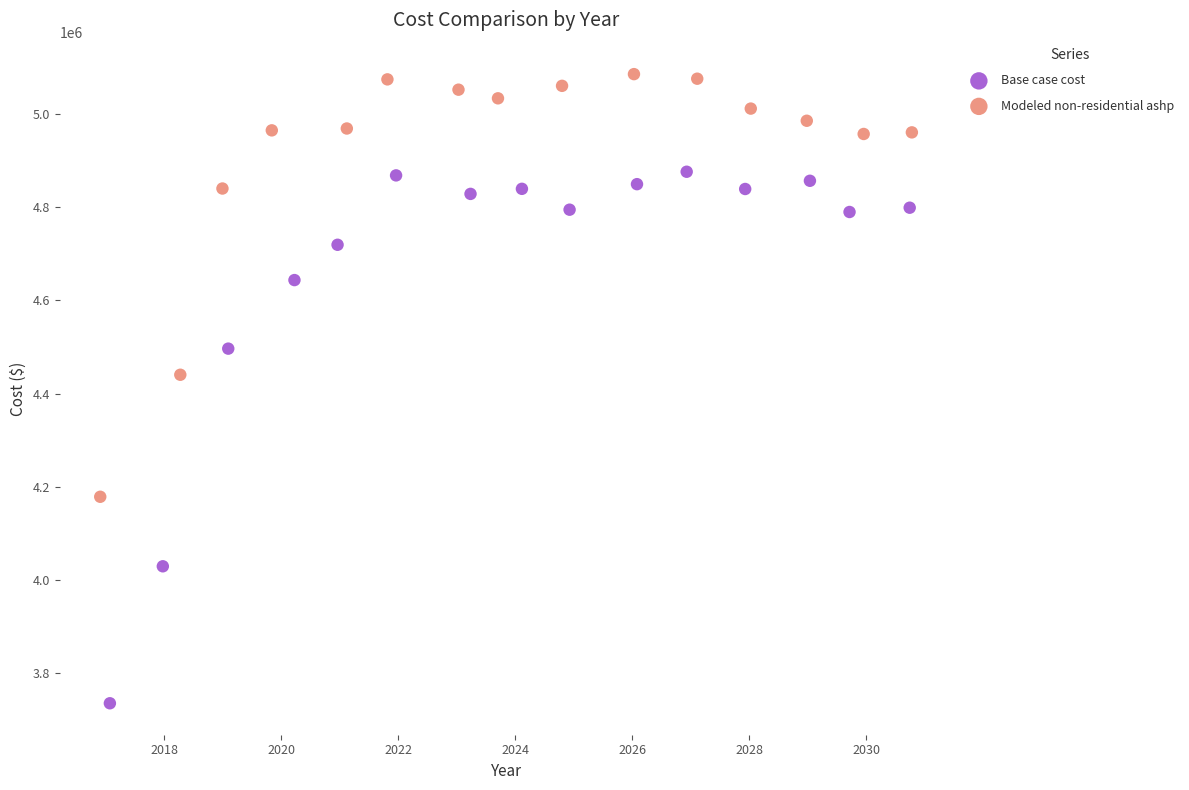

What are all the series names shown in the legend?

Base case cost, Modeled non-residential ashp